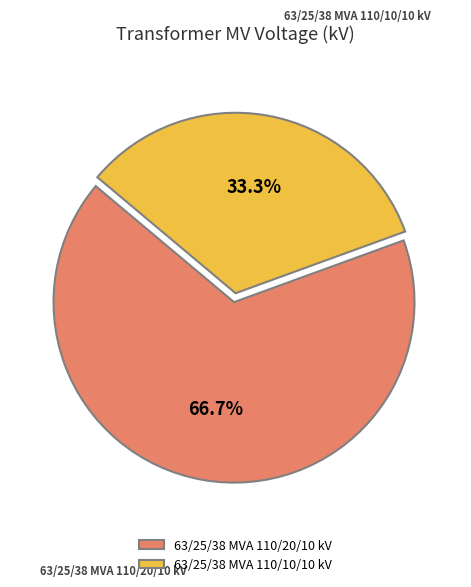

How many slices are in this pie chart?

2